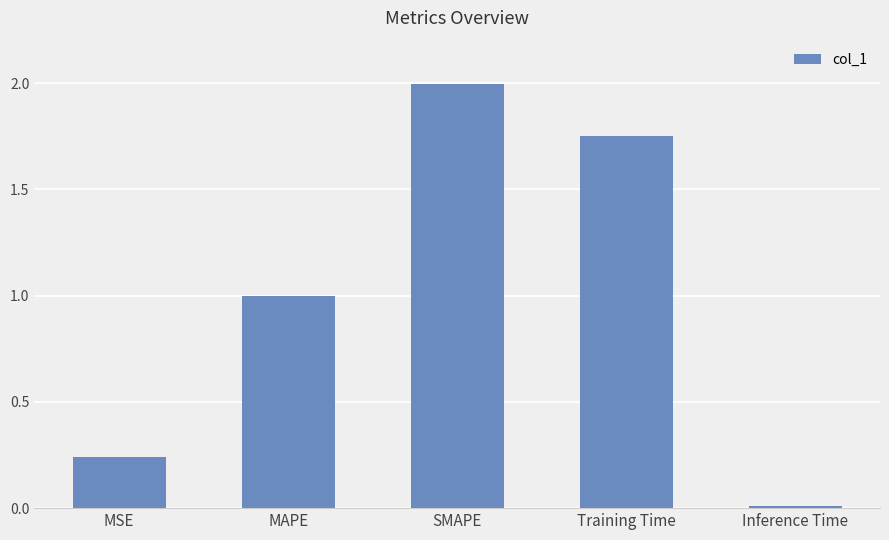

What is the label of the 5th bar from the left?

Inference Time